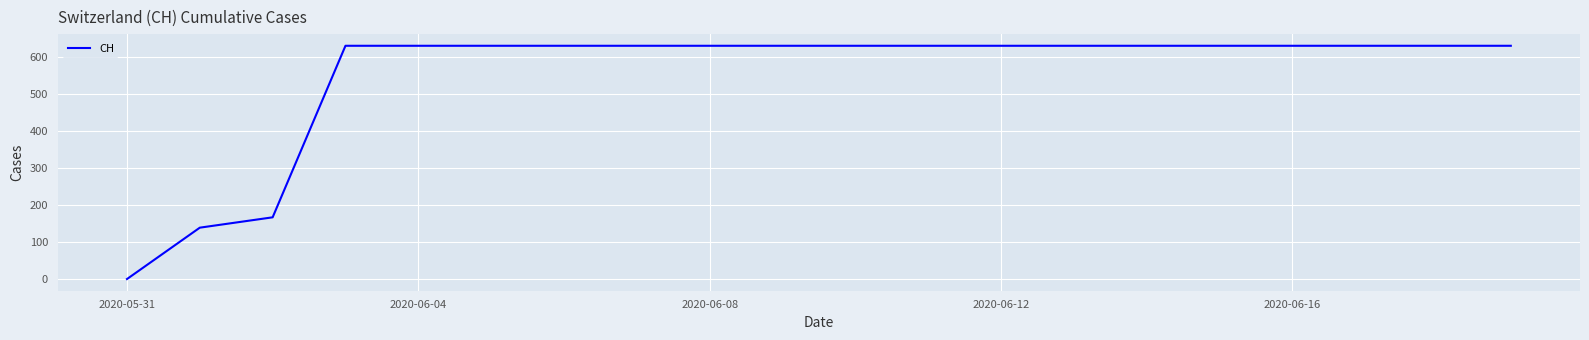

What is the greatest value displayed?

631